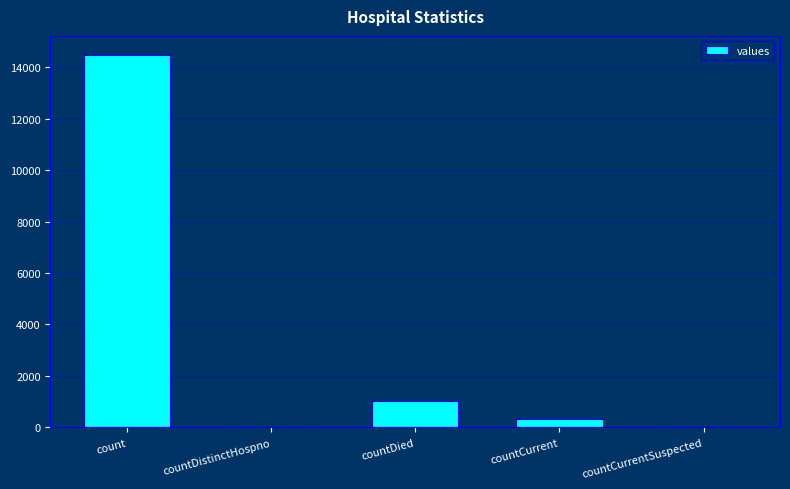

The chart shows a value of 0 at countDistinctHospno. True or false?

True